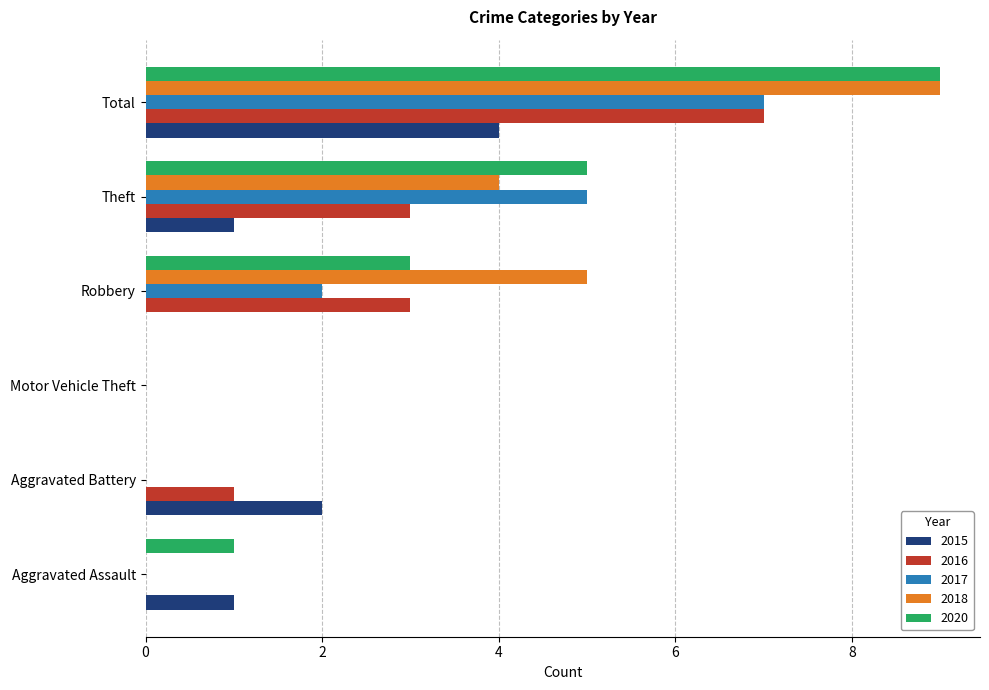

Which category has the highest value in the 2015 series?

Total